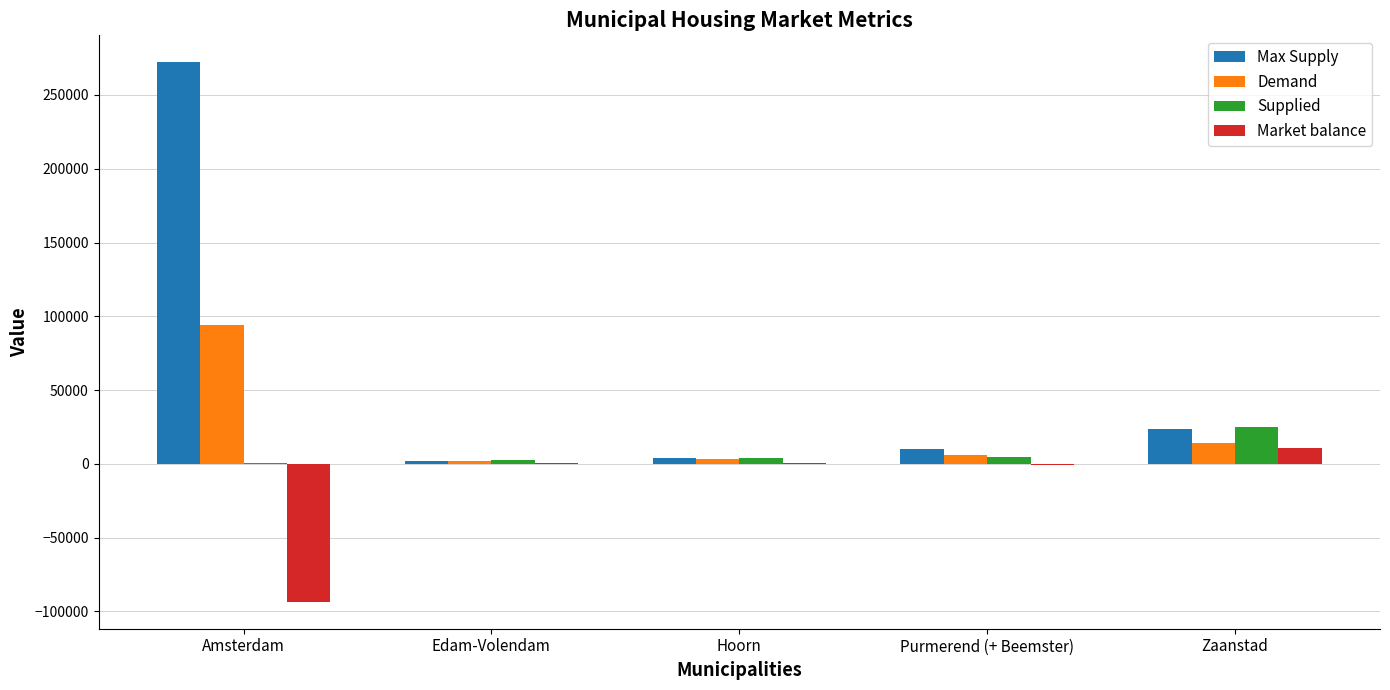

Is it true that Market balance equals 10500 at Zaanstad?

True